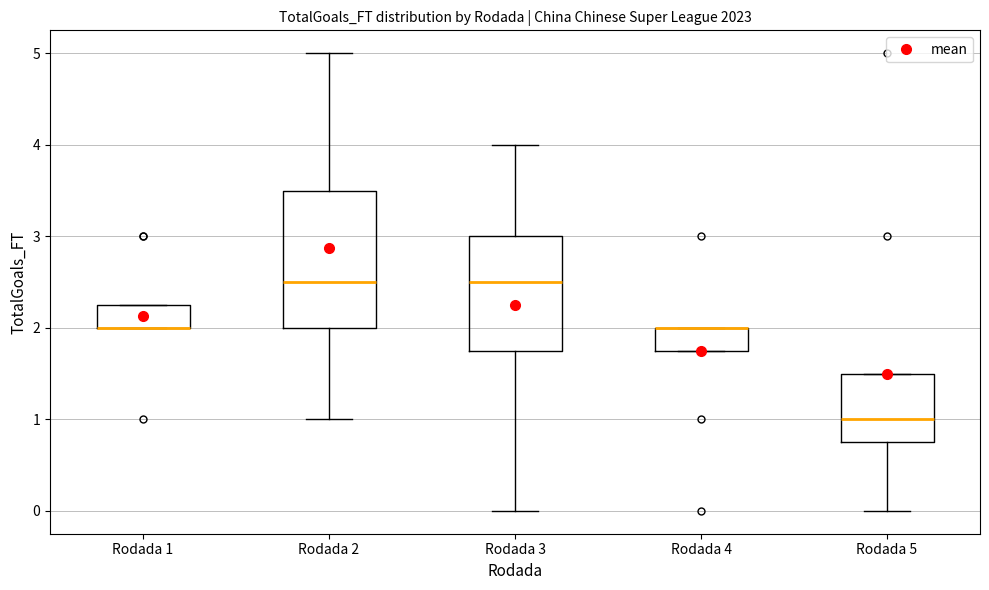

Reading left to right, transcribe this box plot: for each box, give where its median line is, the range the box spans, and where its two whiskers end, as read against the y-axis. The values are not printed on the chart, so give them approximately, as read against the axis.

Rodada 1: median 2.0 (drawn on the box's lower edge), box 2.0 to 2.3, whiskers 2.0 to 2.3
Rodada 2: median 2.5, box 2.0 to 3.5, whiskers 1.0 to 5.0
Rodada 3: median 2.5, box 1.8 to 3.0, whiskers 0.0 to 4.0
Rodada 4: median 2.0 (drawn on the box's upper edge), box 1.8 to 2.0, whiskers 1.8 to 2.0
Rodada 5: median 1.0, box 0.8 to 1.5, whiskers 0.0 to 1.5